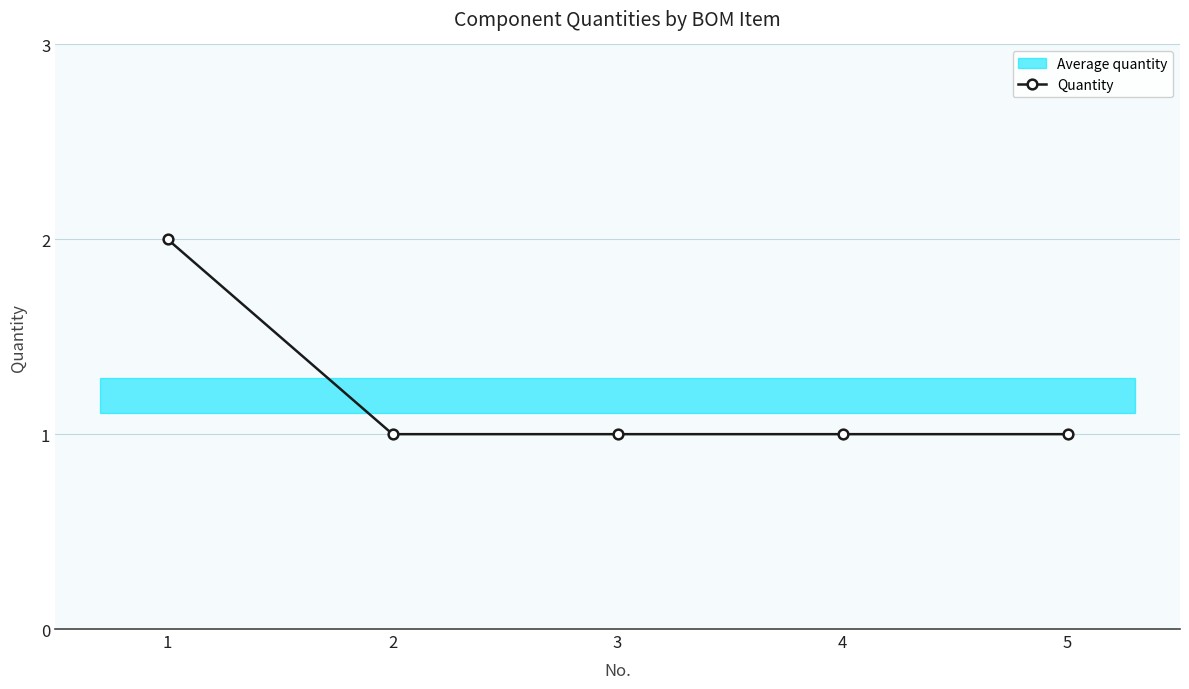

How many lines are shown in the chart?

1